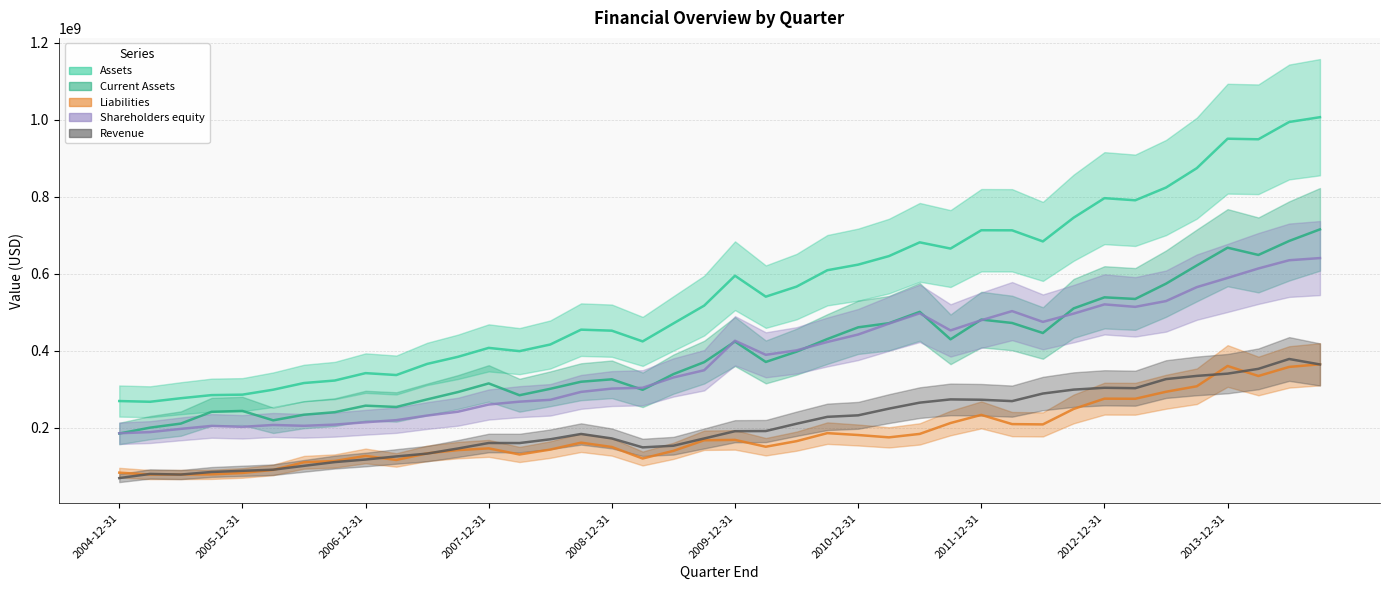

Reading left to right, transcribe all the data shown in this chart.

Assets: 269603000	267709000	276922000	285016000	286183000	299041000	316388000	322875000	342064000	337126000	365977000	384393000	407604000	399142000	416388000	454931000	452270000	424457000	471117000	517392000	594919000	540590000	566672000	609235000	623722000	645887000	681600000	665454000	713038000	712822000	684023000	745650000	796321000	790796000	823861000	874222000	950648000	949167000	994089000	1006509000
Current Assets: 185324000	200537000	211049000	241655000	243949000	219552000	234094000	240675000	257600000	254264000	273876000	292901000	315358000	284682000	301382000	319716000	325992000	298772000	339482000	370586000	424075000	371098000	397791000	430587000	460984000	471701000	501176000	429861000	481101000	472283000	446233000	510131000	538819000	534636000	574340000	621673000	667695000	648885000	685216000	715295000
Liabilities: 83670000	78712000	78883000	79284000	82877000	90877000	110606000	113984000	127087000	116667000	133777000	142200000	146755000	130857000	143601000	161561000	150323000	120396000	140307000	167792000	168718000	150981000	165475000	186286000	181417000	175305000	184274000	212506000	233634000	209733000	208934000	249090000	275775000	275487000	293710000	307948000	360635000	334645000	358206000	365015000
Shareholders equity: 185933000	188997000	197368000	205061000	202635000	207493000	205302000	208411000	214497000	219979000	231910000	241903000	260559000	267995000	272787000	293370000	301947000	304061000	330810000	349600000	426201000	389609000	401197000	422949000	442305000	470582000	497326000	452948000	479404000	503089000	475089000	496560000	520546000	514140000	529136000	565351000	589229000	613755000	635135000	640767000
Revenue: 69590000	80354000	78759000	85469000	88456000	91401000	101381000	111117000	117744000	125789000	133125000	146415000	160660000	160534000	170324000	184120000	172510000	149312000	153604000	172460000	191302000	191724000	210701000	228582000	232512000	249894000	265458000	273882000	272970000	269405000	289095000	299268000	304023000	302983000	326607000	334880000	340762000	353176000	378763000	364632000